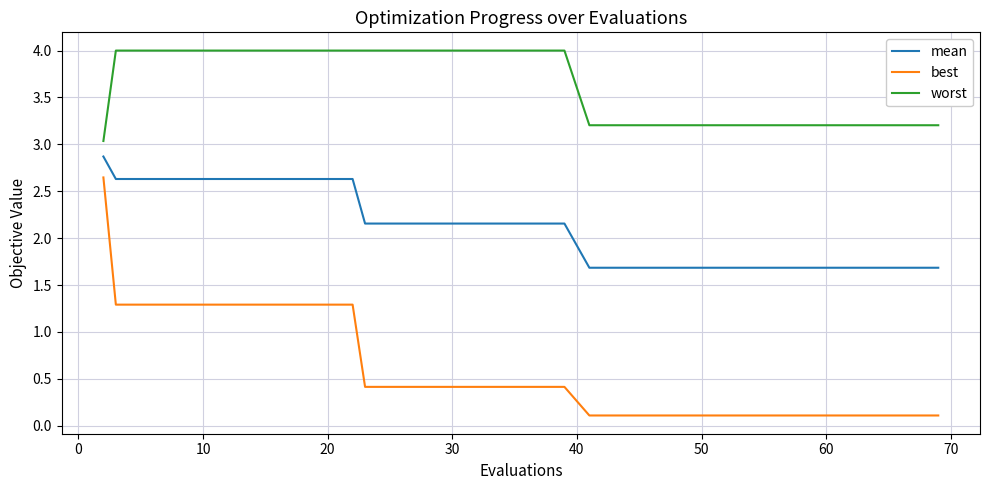

True or false: best and mean intersect in this chart.

False